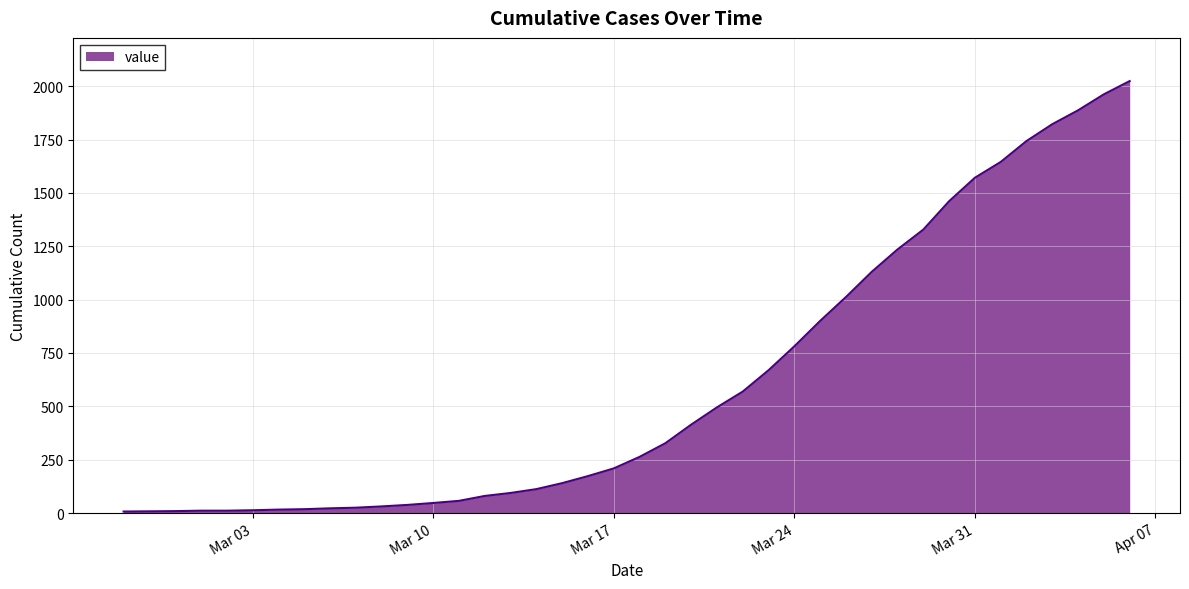

What is the difference between the maximum and minimum values?

2017